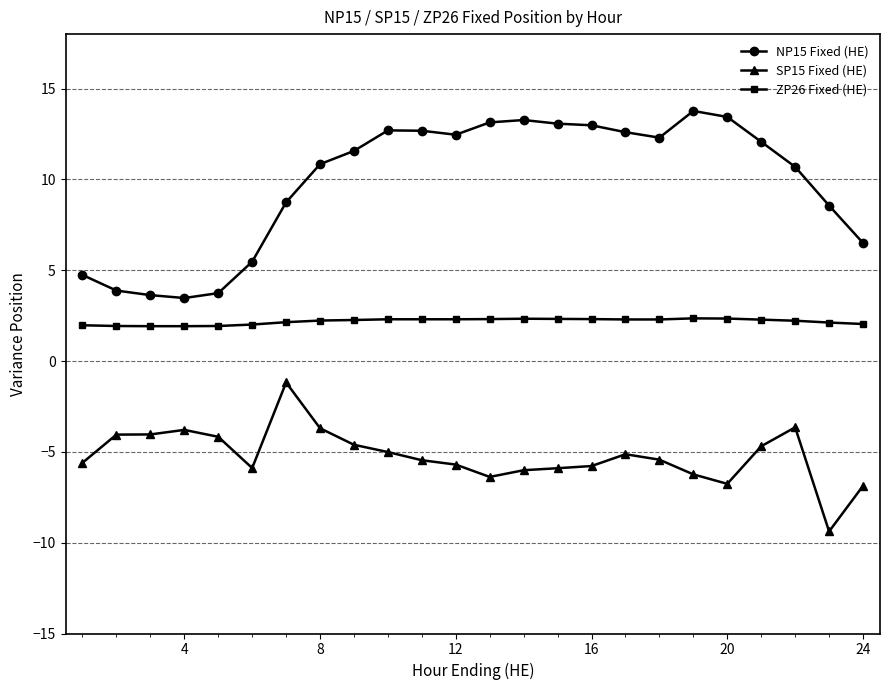

Rank the series by their average value, from highest to lowest.

NP15 Fixed (HE), ZP26 Fixed (HE), SP15 Fixed (HE)